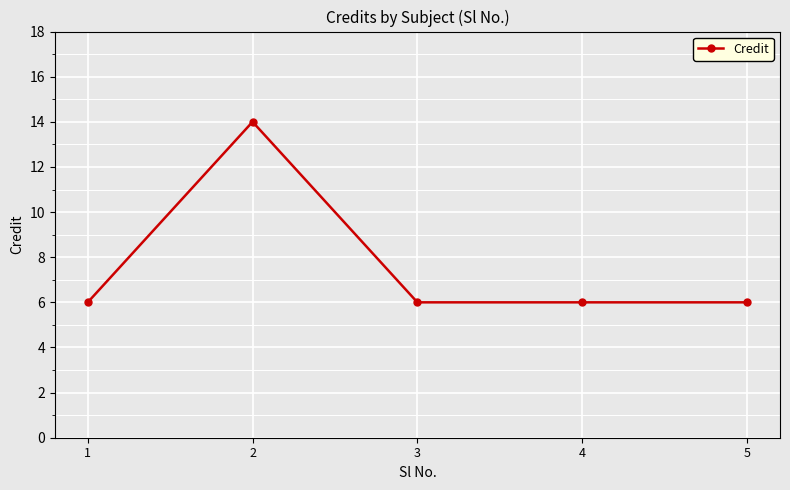

The chart shows a value of 3 at 1. True or false?

False